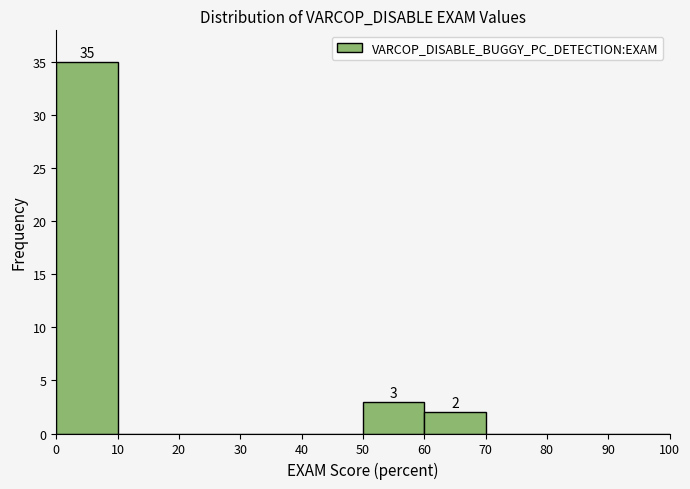

Over which range of the x-axis is the bar tallest?

0 to 10